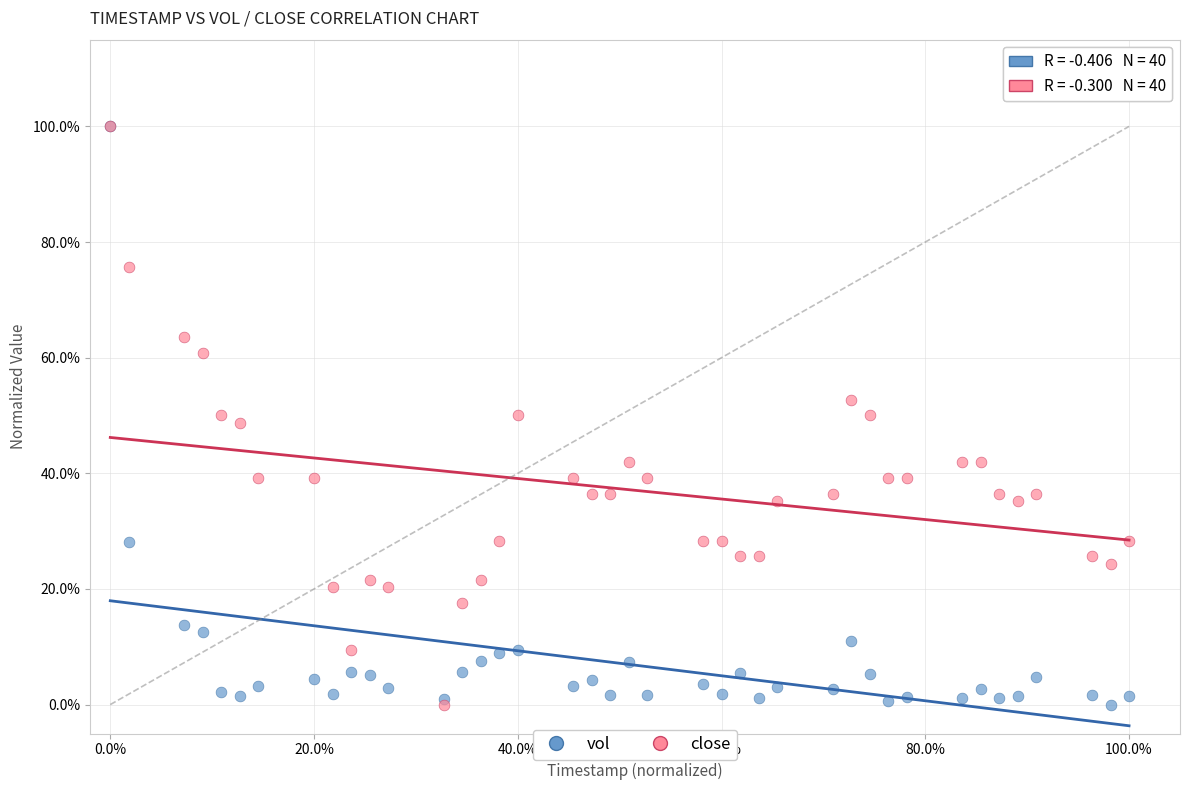

What are all the series names shown in the legend?

vol, close